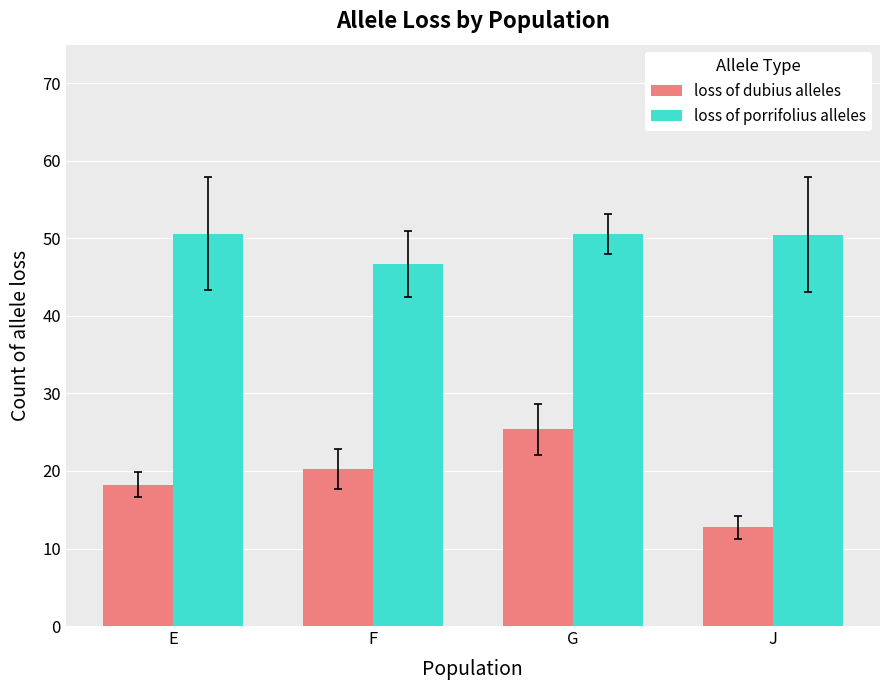

What is the difference between the highest and lowest values at F?

26.5